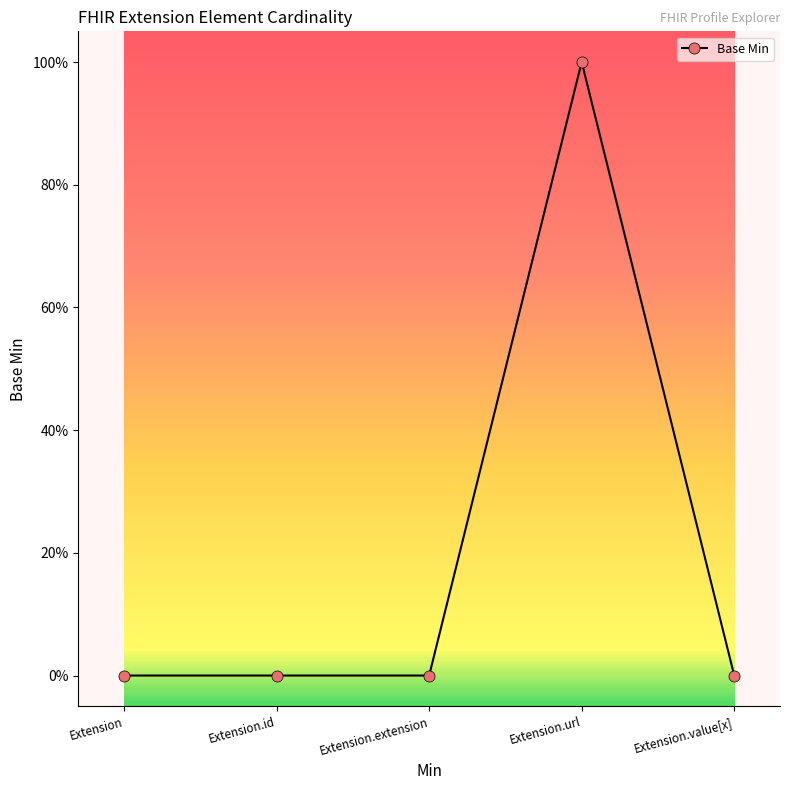

What is the maximum value shown in the chart?

1